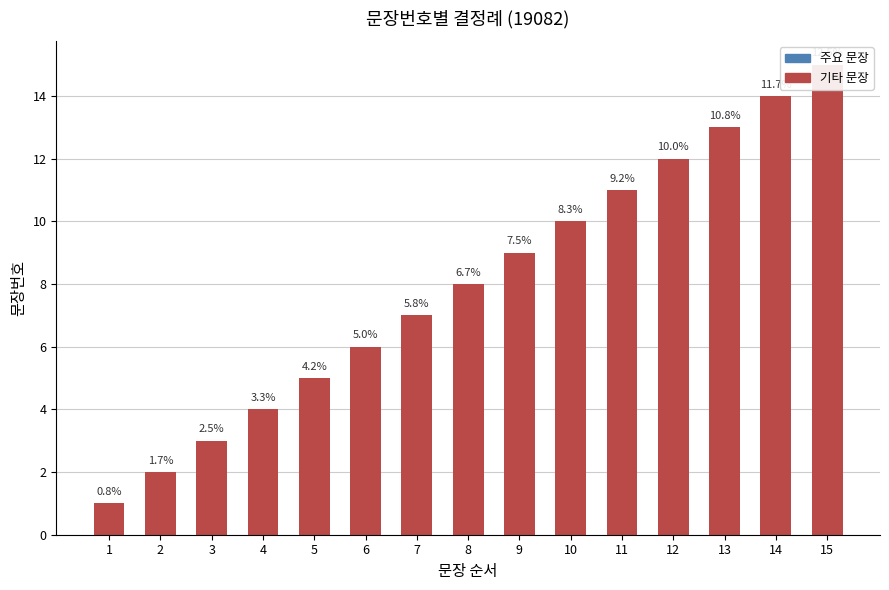

Rank the categories by value from highest to lowest.

15, 14, 13, 12, 11, 10, 9, 8, 7, 6, 5, 4, 3, 2, 1